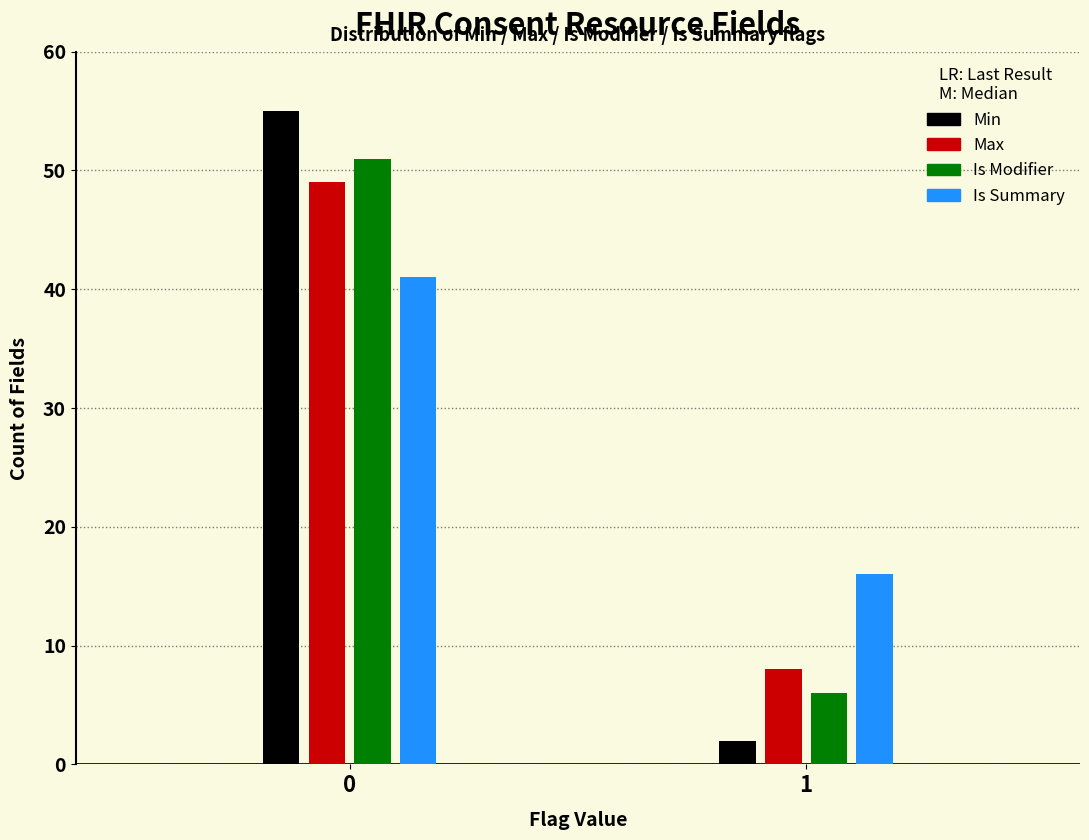

Reading left to right, extract all data points from this chart.

Min: 55	2
Max: 49	8
Is Modifier: 51	6
Is Summary: 41	16